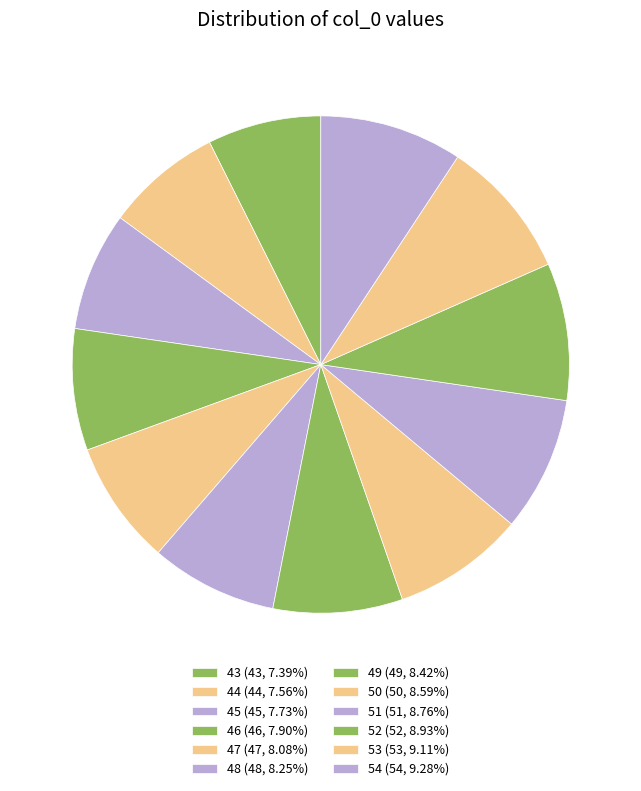

The 45 slice represents 2% of the pie. True or false?

False